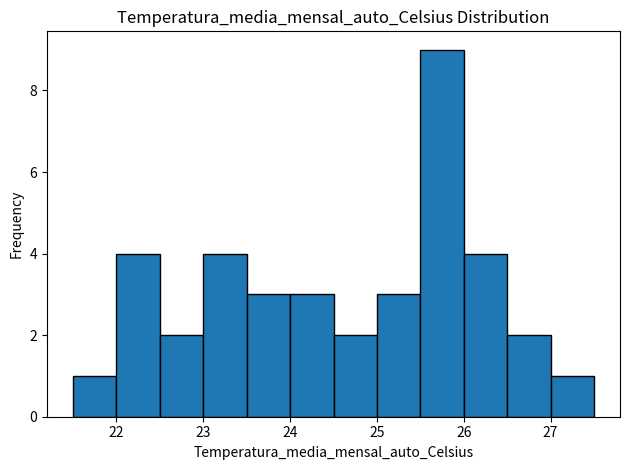

Over which range of the x-axis is the bar tallest?

25.5 to 26.0